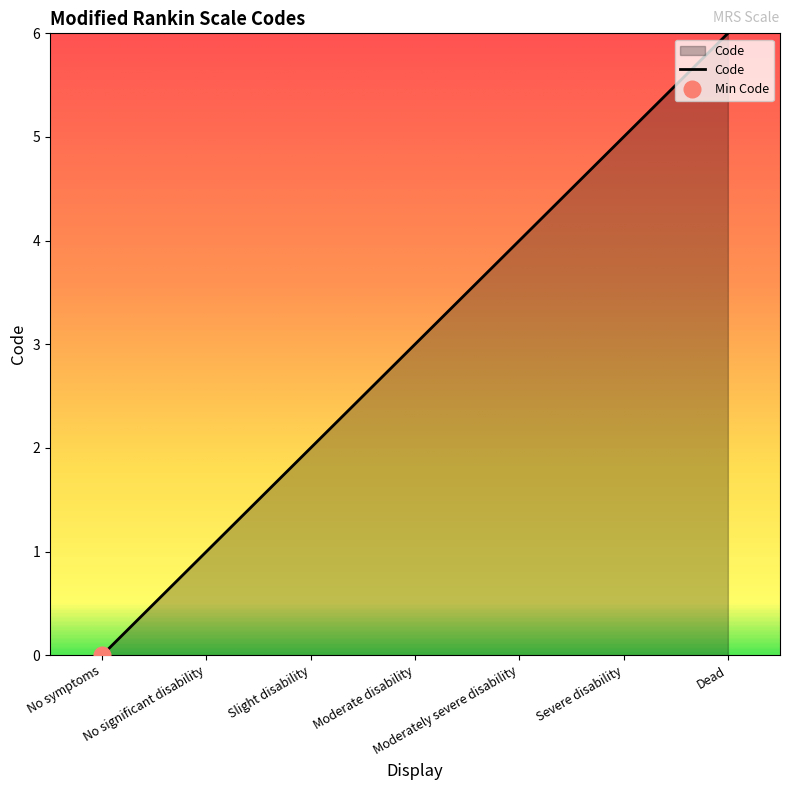

What is the change in value from Moderate disability to Dead?

+3